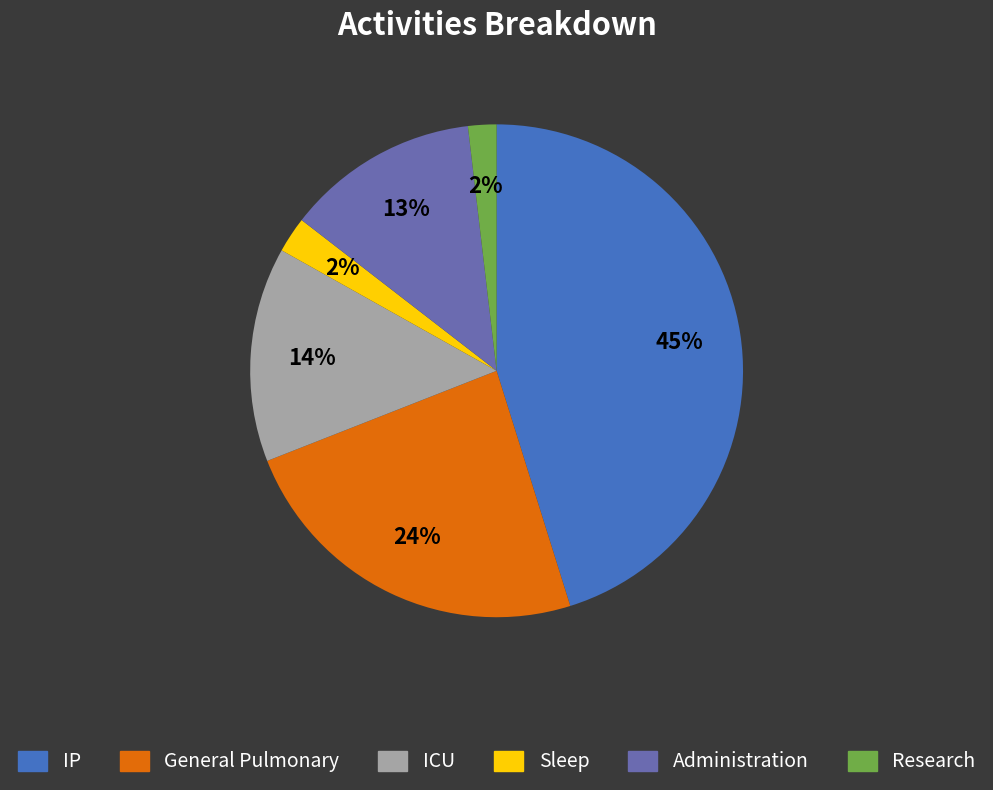

Which has a higher value, IP or Administration?

IP